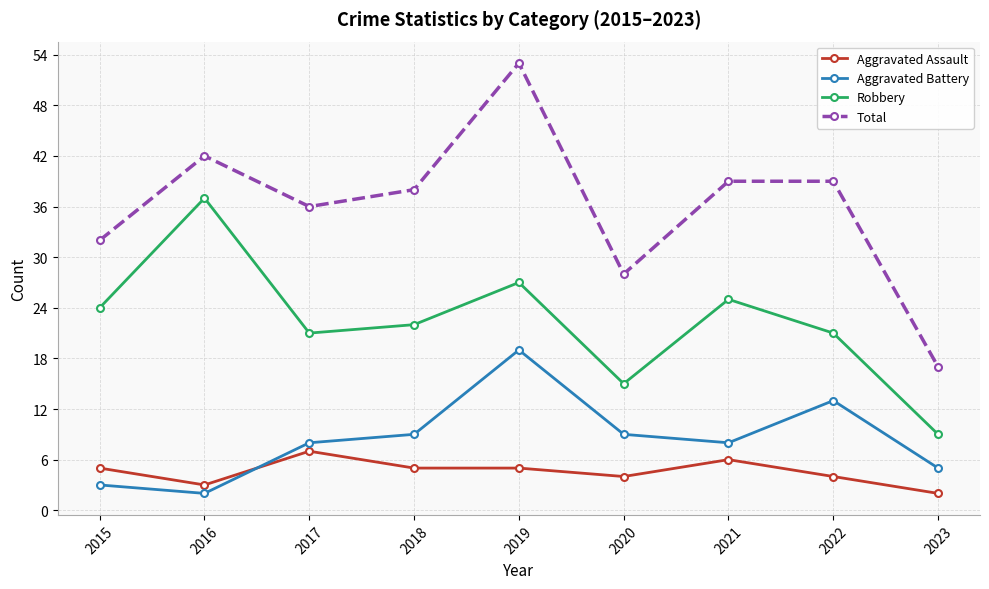

True or false: Total and Aggravated Assault cross at least once.

False